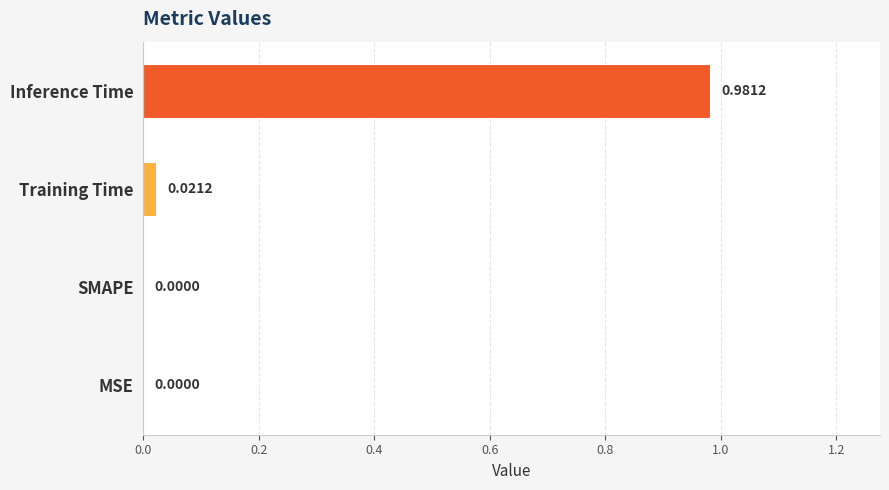

Does the chart contain stacked bars?

No